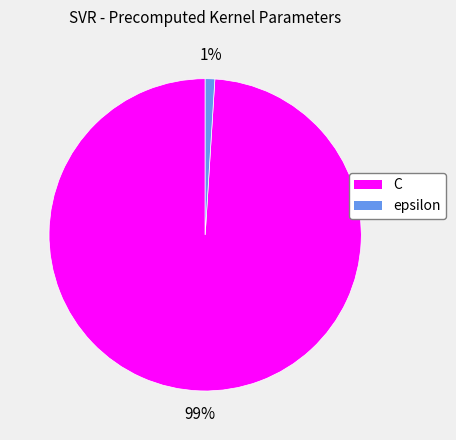

To the nearest percent, what is the difference between the largest and smallest slice percentages?

98%